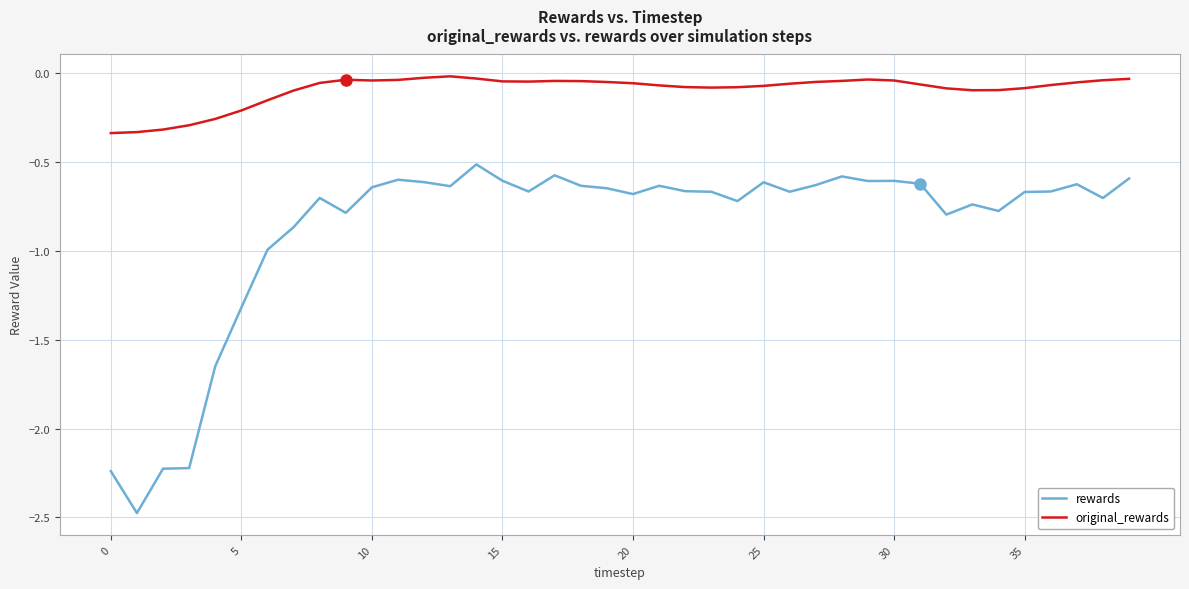

What is the difference between the maximum and minimum values in the original_rewards series?

0.3